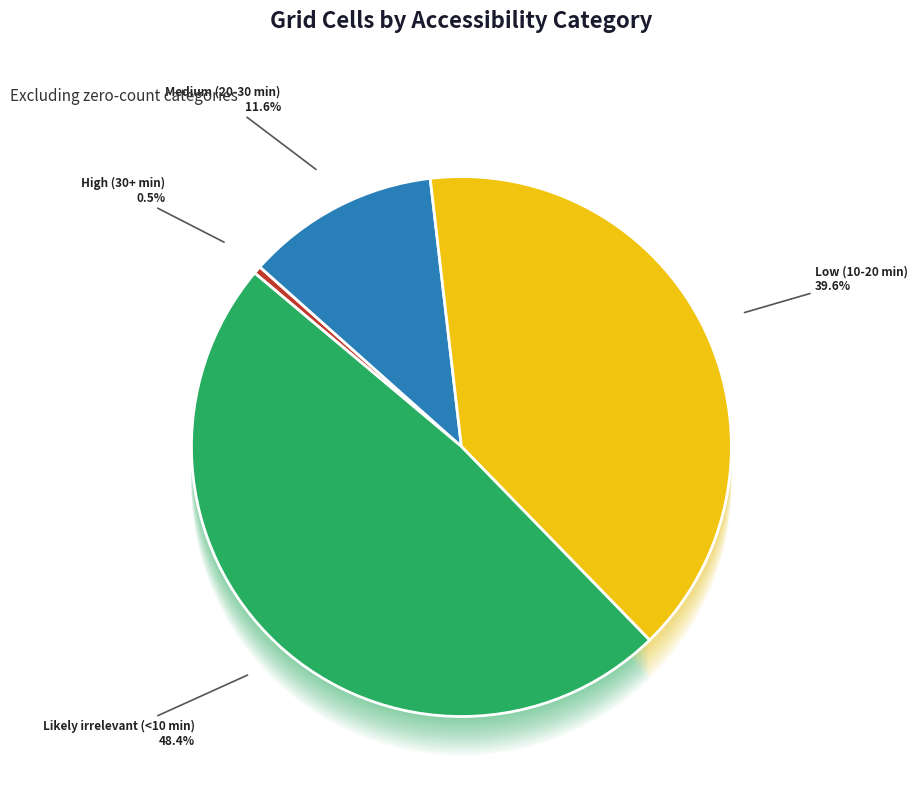

Does Likely irrelevant (<10 min) account for over 50% of the chart?

No